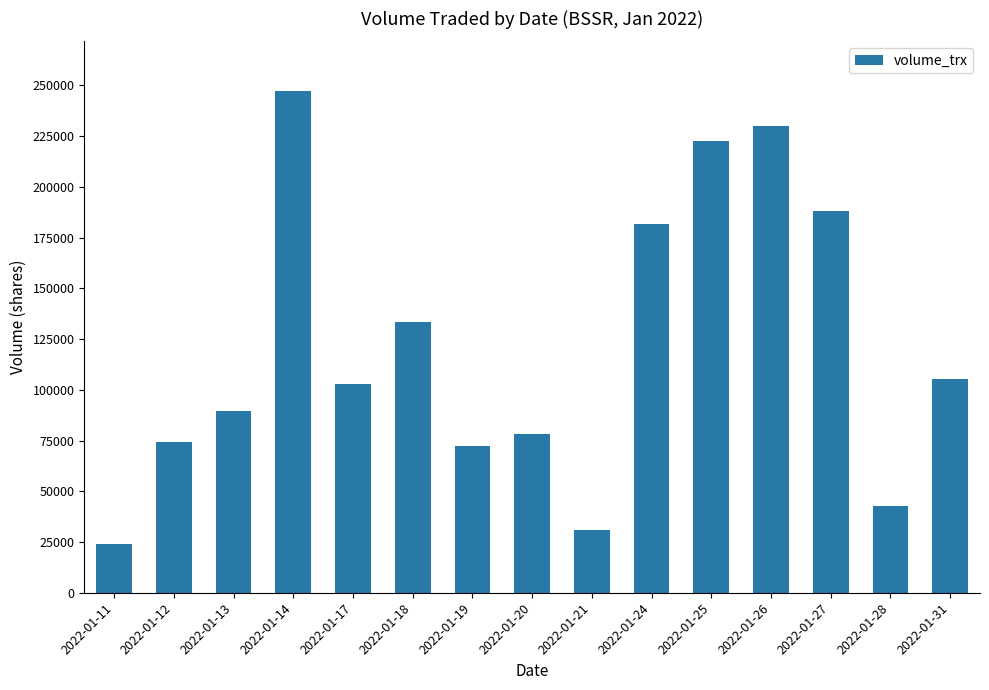

Is it true that the value at 2022-01-21 is 9126?

False